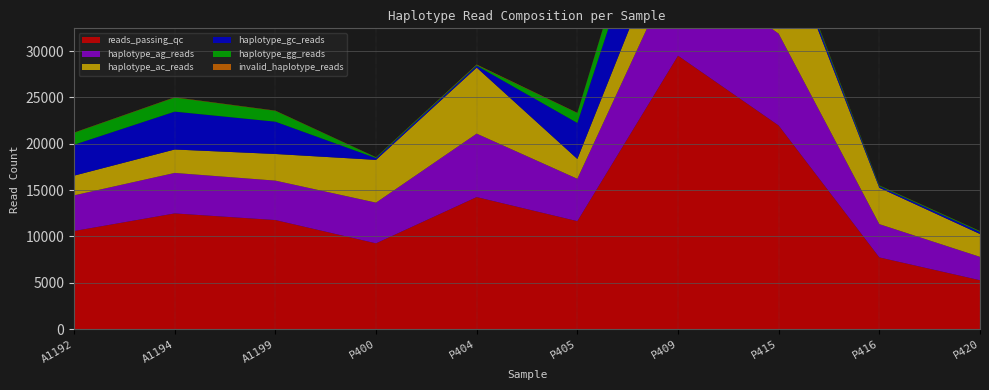

Reading left to right, list all the values displayed in this chart.

reads_passing_qc: A1192=10586	A1194=12486	A1199=11770	P400=9259	P404=14247	P405=11652	P409=29497	P415=21967	P416=7742	P420=5280
haplotype_ag_reads: A1192=3847	A1194=4367	A1199=4253	P400=4390	P404=6844	P405=4568	P409=10162	P415=9907	P416=3588	P420=2521
haplotype_ac_reads: A1192=2125	A1194=2526	A1199=2873	P400=4611	P404=7123	P405=2139	P409=5874	P415=11339	P416=3922	P420=2465
haplotype_gc_reads: A1192=3330	A1194=4084	A1199=3483	P400=190	P404=198	P405=3882	P409=9747	P415=518	P416=165	P420=214
haplotype_gg_reads: A1192=1287	A1194=1516	A1199=1165	P400=76	P404=83	P405=1068	P409=3725	P415=206	P416=71	P420=83
invalid_haplotype_reads: A1192=27	A1194=33	A1199=28	P400=19	P404=47	P405=28	P409=107	P415=64	P416=19	P420=18